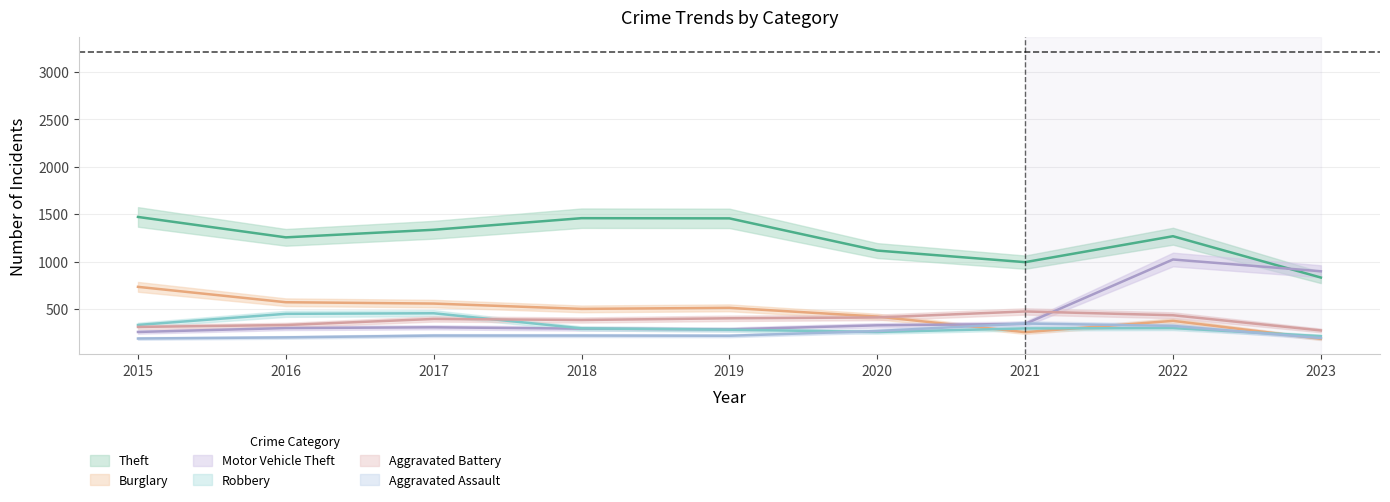

What are all the series names shown in the legend?

Theft, Burglary, Motor Vehicle Theft, Robbery, Aggravated Battery, Aggravated Assault